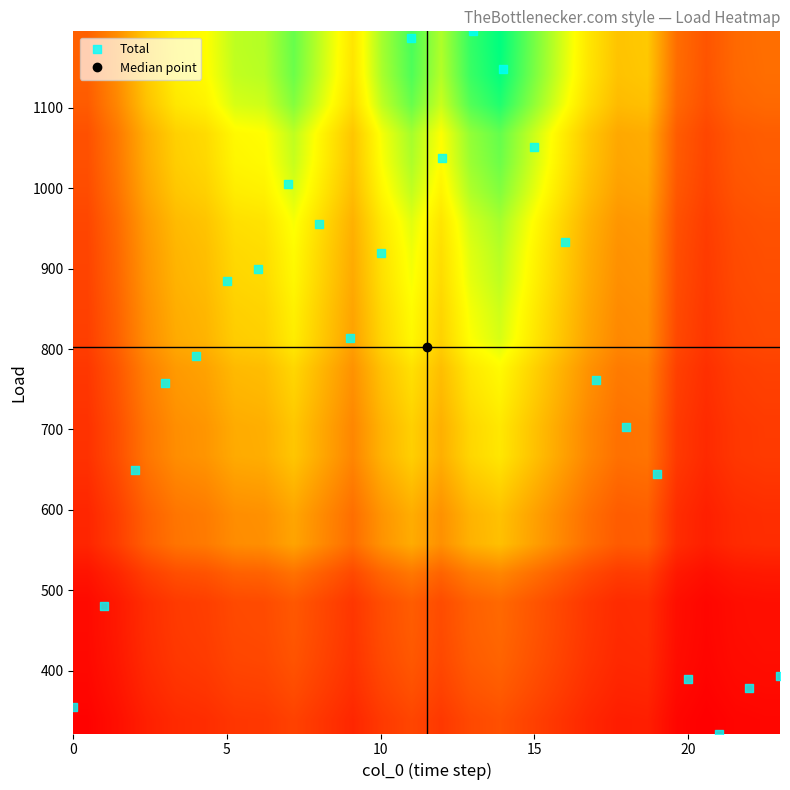

How many distinct data groups are displayed?

24